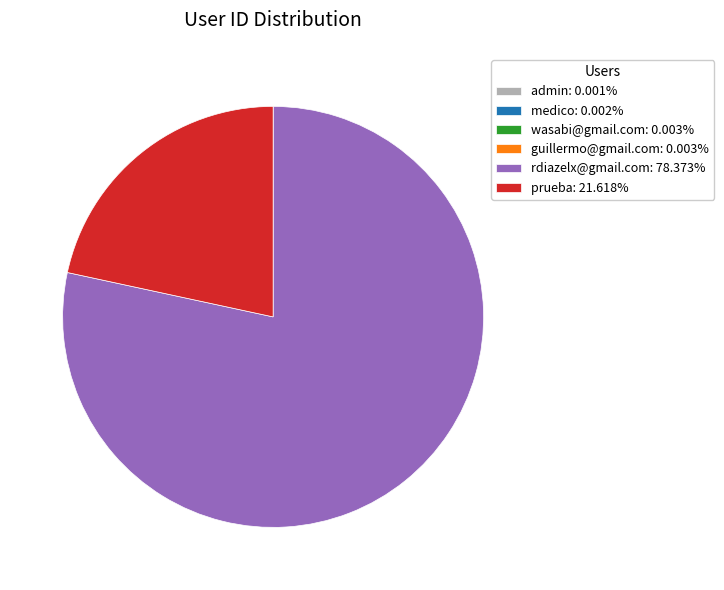

Is there a majority slice in this chart?

Yes